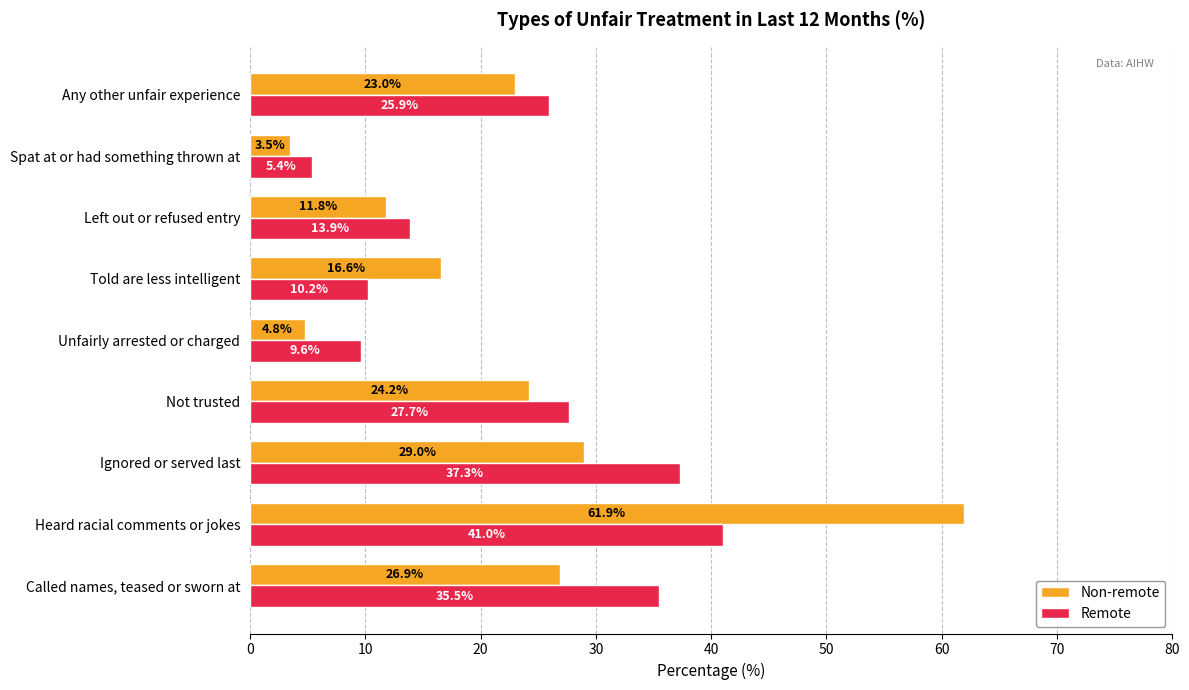

What is the difference between the Non-remote values at Any other unfair experience and Spat at or had something thrown at?

19.5